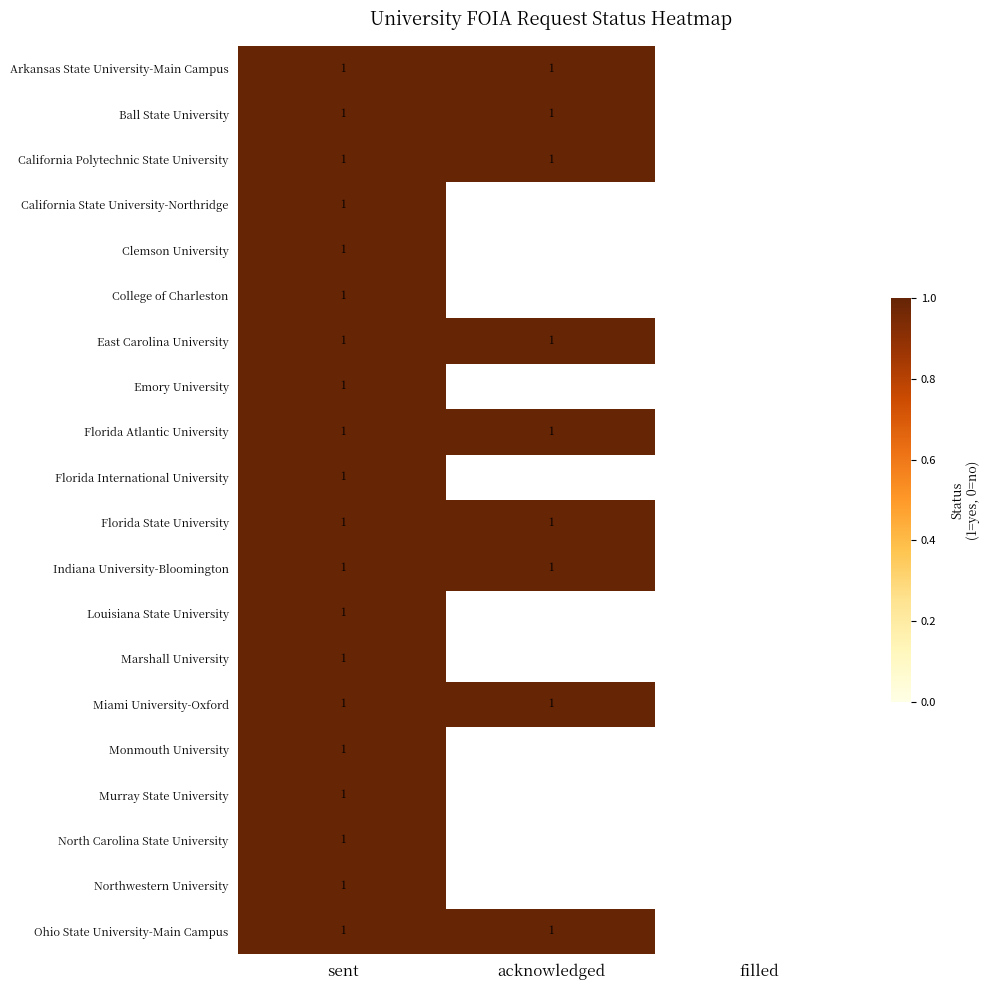

The Ohio State University-Main Campus series shows 1 at acknowledged. True or false?

True